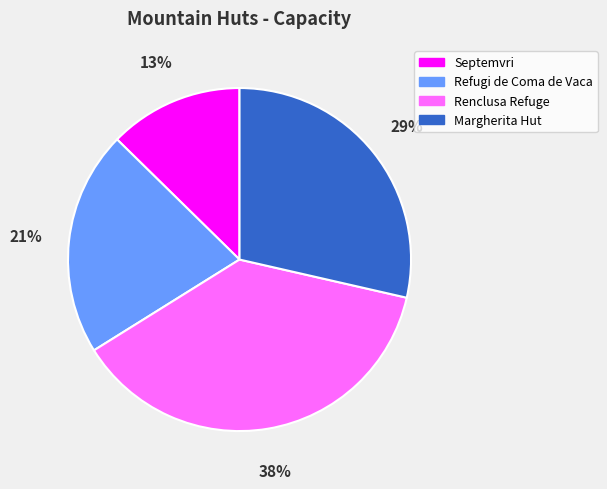

Is there any slice that represents more than half of the pie?

No